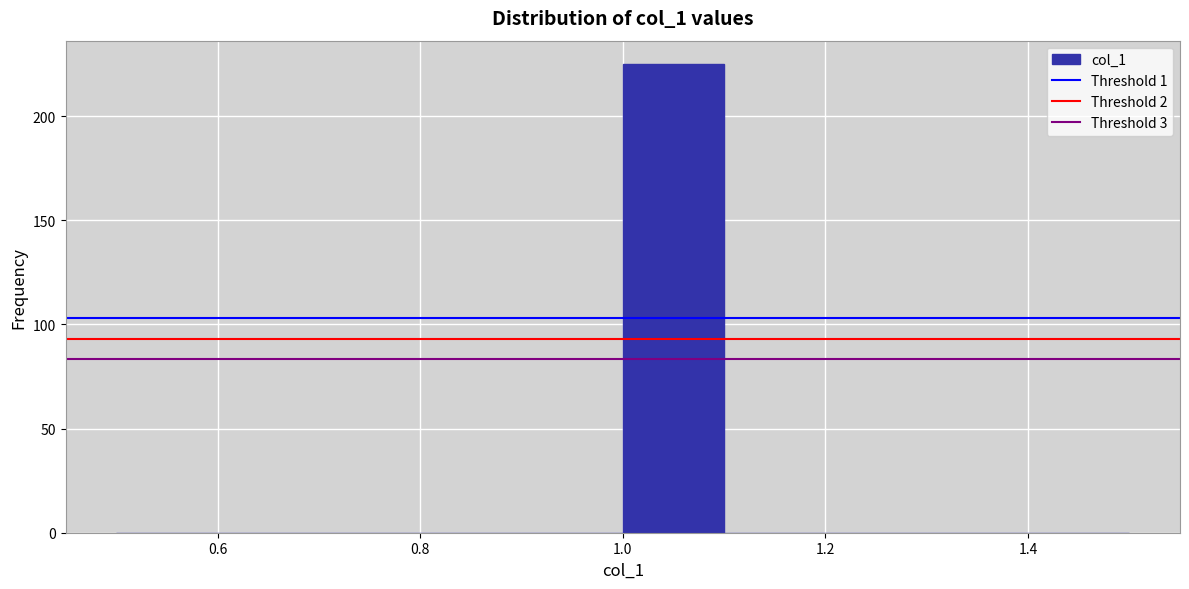

Reading left to right, list every bar in this chart as the range it spans on the x-axis followed by its height. The values are not printed on the chart, so give them approximately, as read against the axis.

0.5 to 0.6: 0
0.6 to 0.7: 0
0.7 to 0.8: 0
0.8 to 0.9: 0
0.9 to 1.0: 0
1.0 to 1.1: 225
1.1 to 1.2: 0
1.2 to 1.3: 0
1.3 to 1.4: 0
1.4 to 1.5: 0